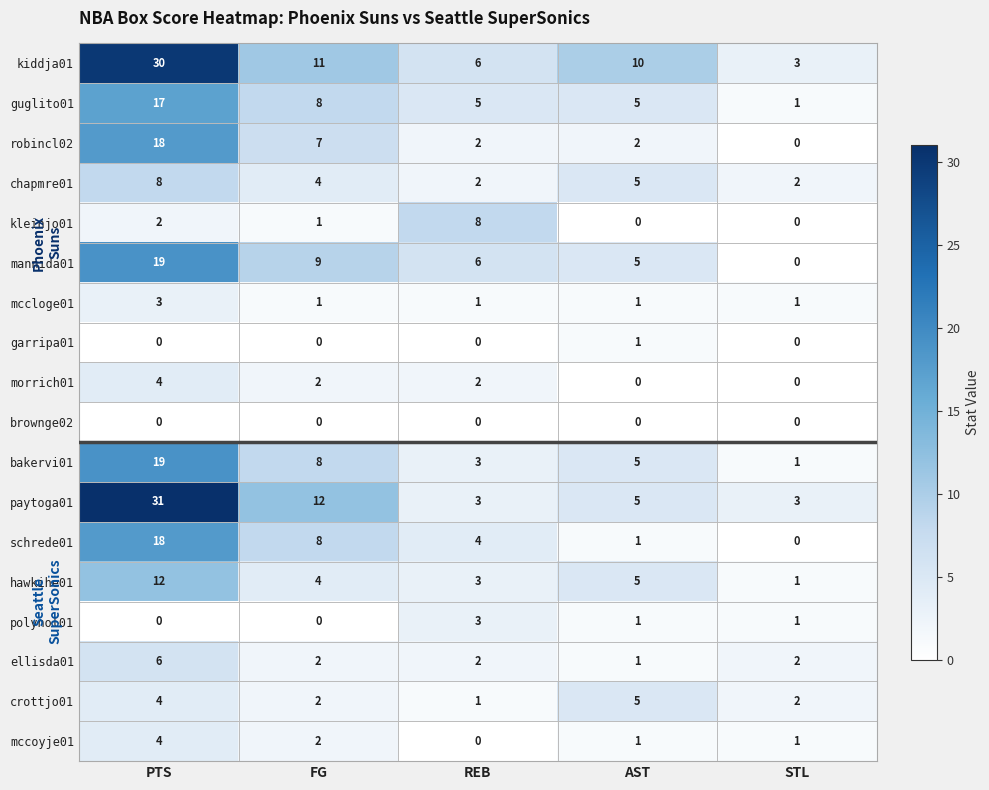

What is the total value across all series at REB?

51